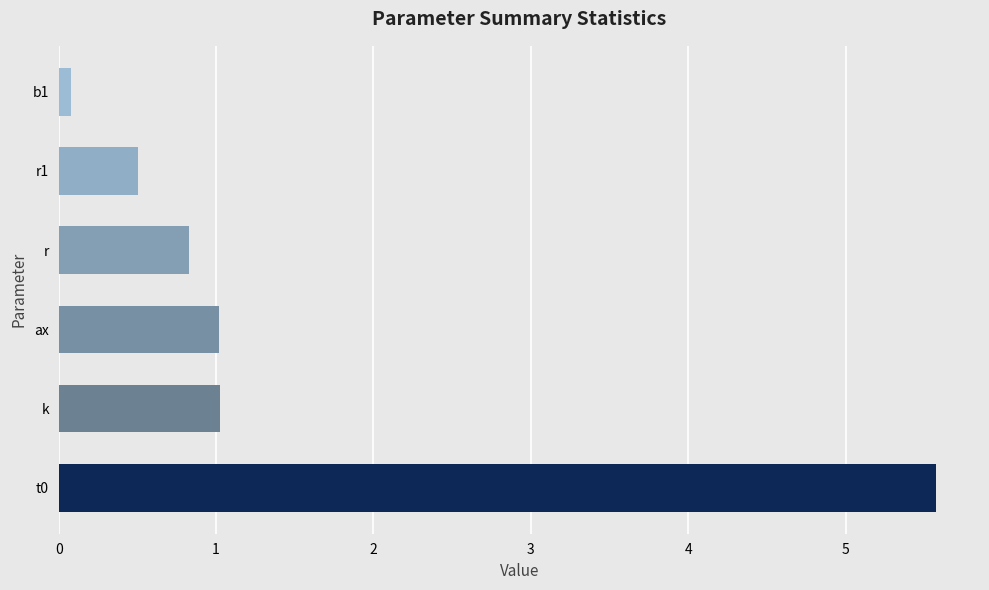

How many series are shown in this chart?

1